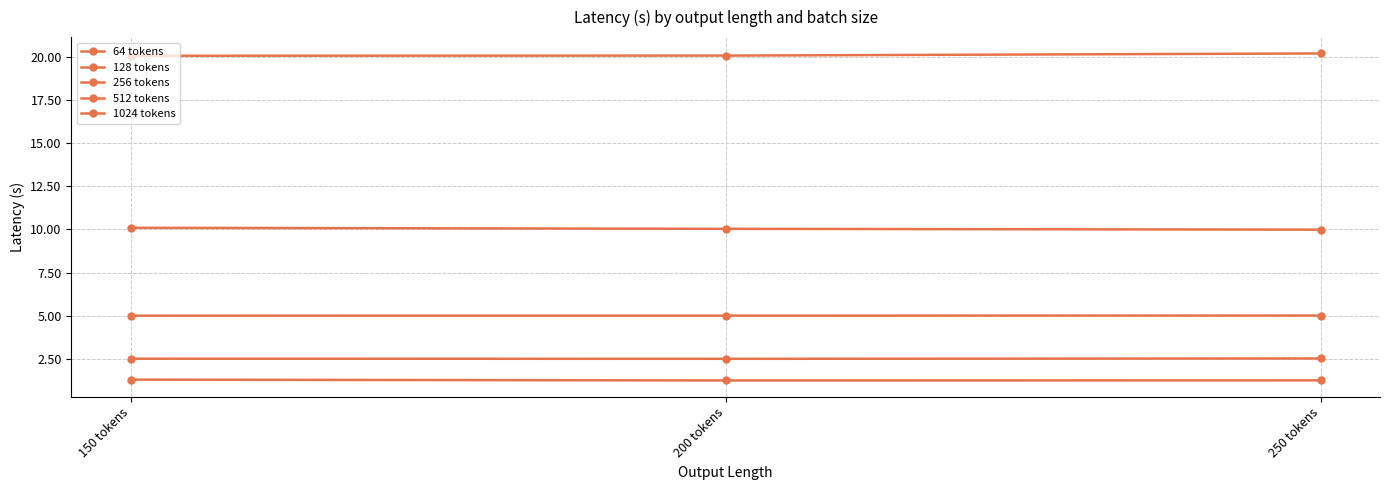

How many lines are shown in the chart?

5